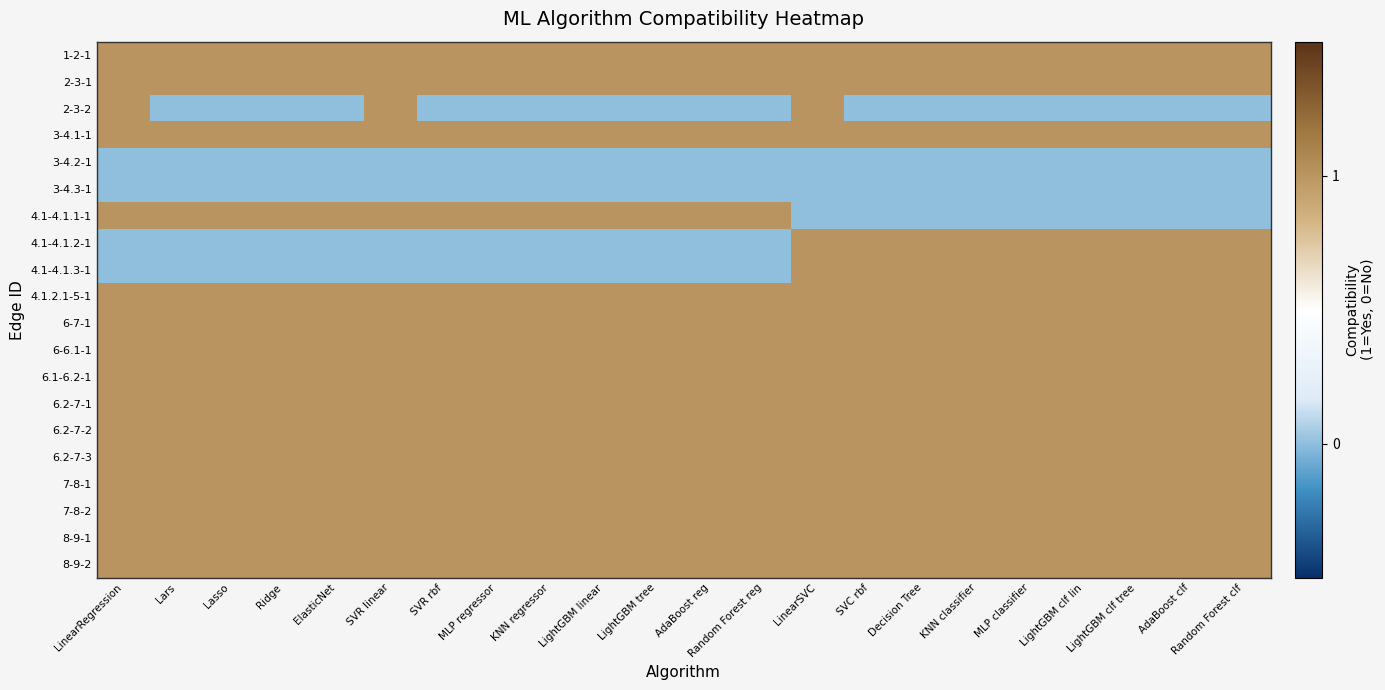

Which series changed the most between Lars and SVC rbf?

4.1-4.1.1-1